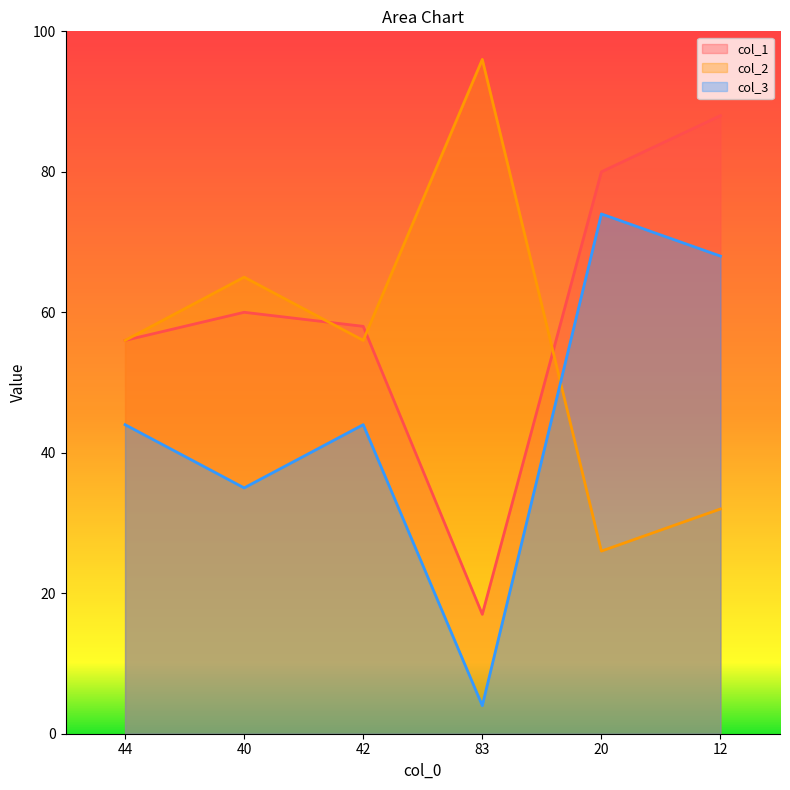

What is the smallest value displayed?

4